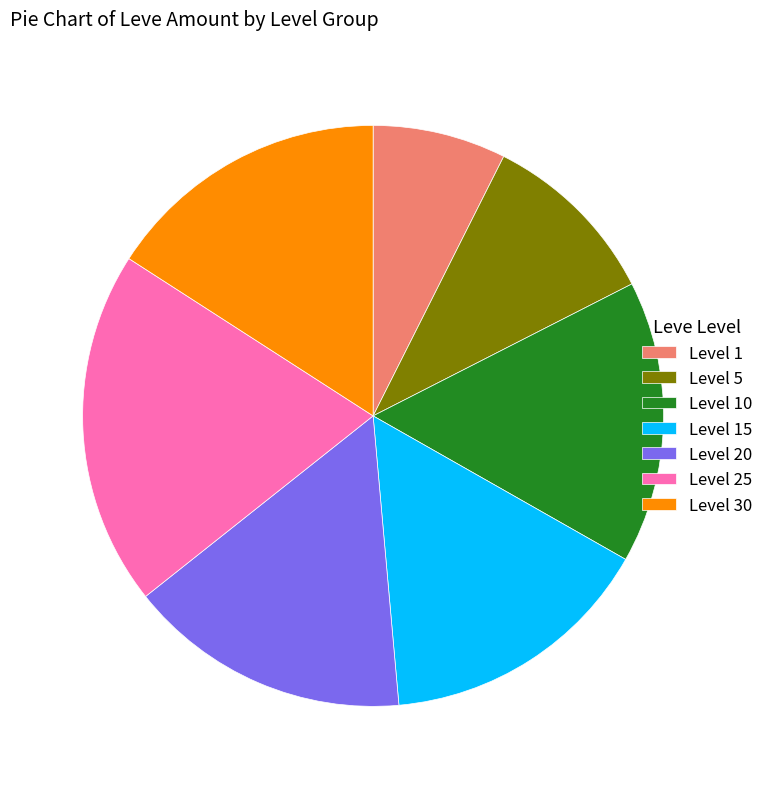

Is Level 20 the majority of the pie?

No